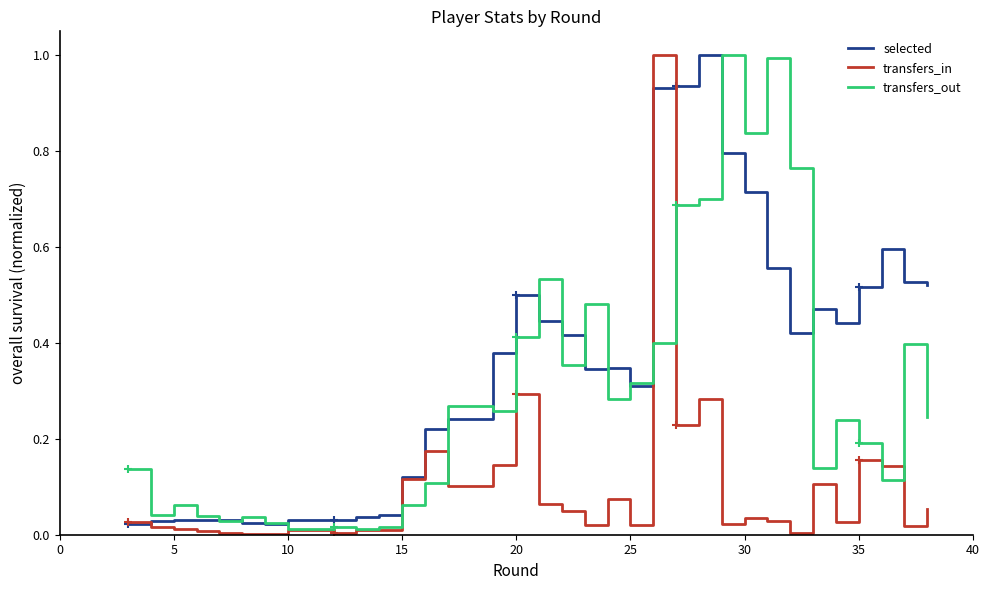

Reading left to right, extract all data points from this chart.

selected: 0.0	0.0	0.0	0.0	0.0	0.0	0.0	0.0	0.0	0.0	0.0	0.1	0.2	0.2	0.4	0.4	0.5	0.4	0.4	0.3	0.3	0.3	0.9	0.9	0.9	1.0	0.8	0.7	0.6	0.4	0.5	0.4	0.5	0.5	0.6	0.5	0.5
transfers_in: 0.0	0.0	0.0	0.0	0.0	0.0	0.0	0.0	0.0	0.0	0.0	0.1	0.2	0.1	0.1	0.1	0.3	0.1	0.0	0.0	0.1	0.0	1.0	1.0	0.2	0.3	0.0	0.0	0.0	0.0	0.1	0.0	0.2	0.2	0.1	0.0	0.1
transfers_out: 0.1	0.0	0.1	0.0	0.0	0.0	0.0	0.0	0.0	0.0	0.0	0.1	0.1	0.3	0.3	0.3	0.4	0.5	0.4	0.5	0.3	0.3	0.4	0.4	0.7	0.7	1.0	0.8	1.0	0.8	0.1	0.2	0.2	0.2	0.1	0.4	0.2